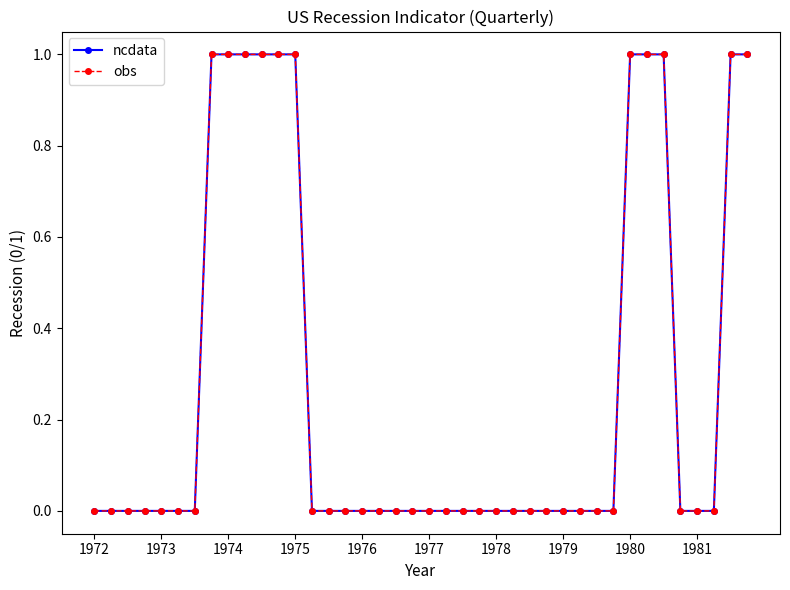

Is this an area chart (filled region under the line)?

No